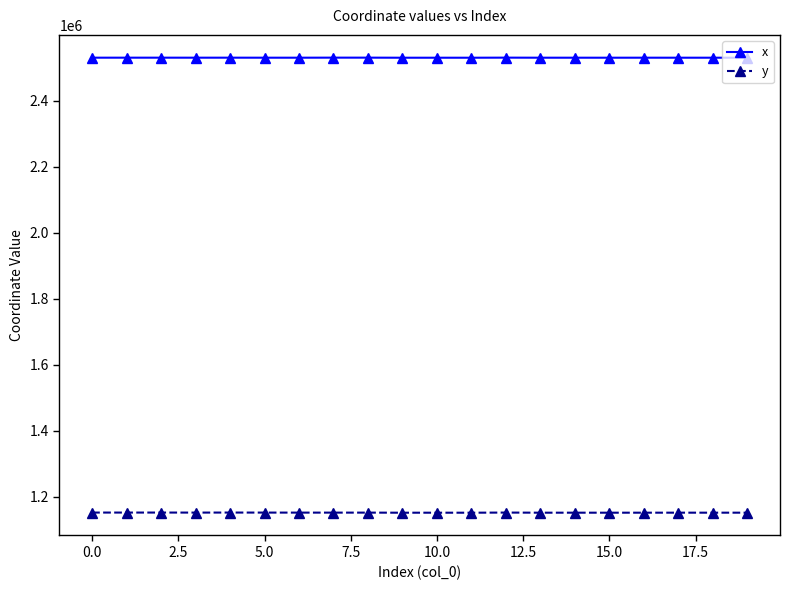

True or false: x and y cross at least once.

False